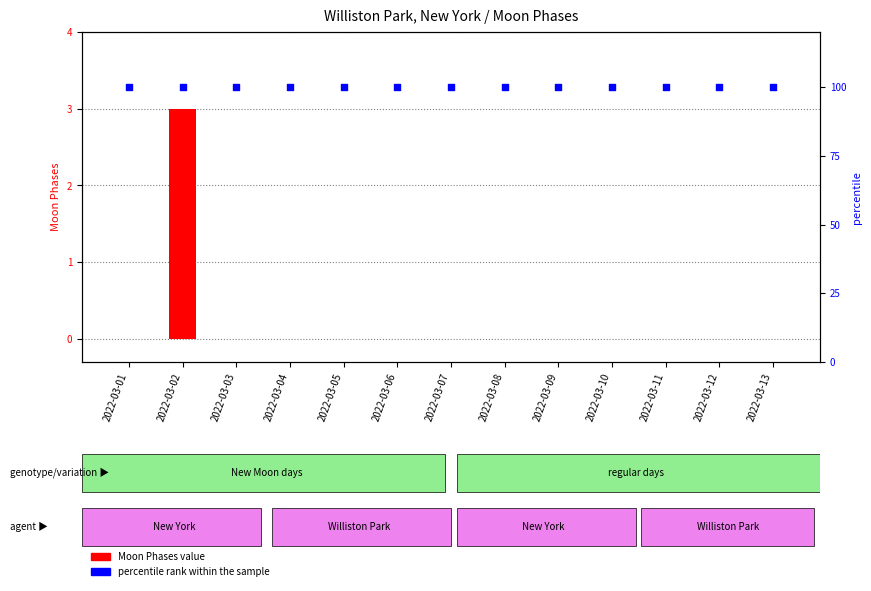

What are all the series names shown in the legend?

Moon Phases value, percentile rank within the sample